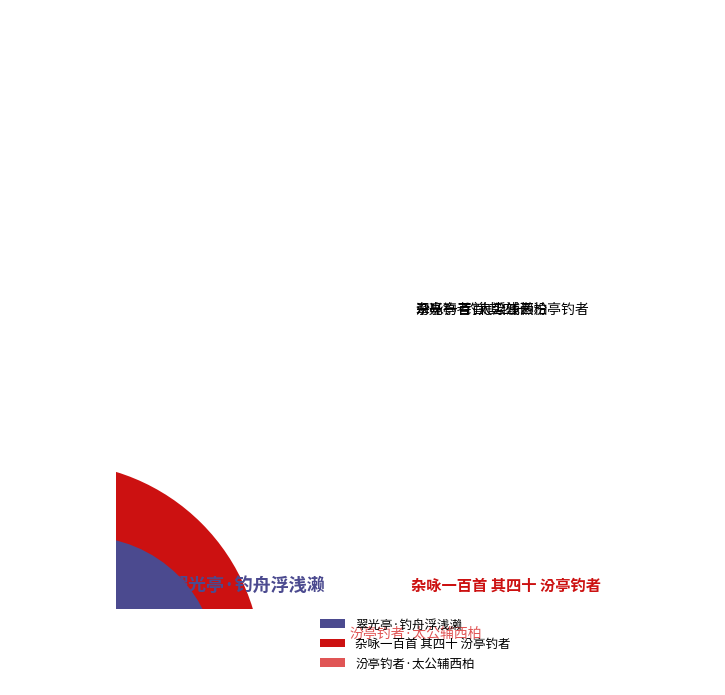

What is the largest slice in the pie chart?

杂咏一百首 其四十 汾亭钓者